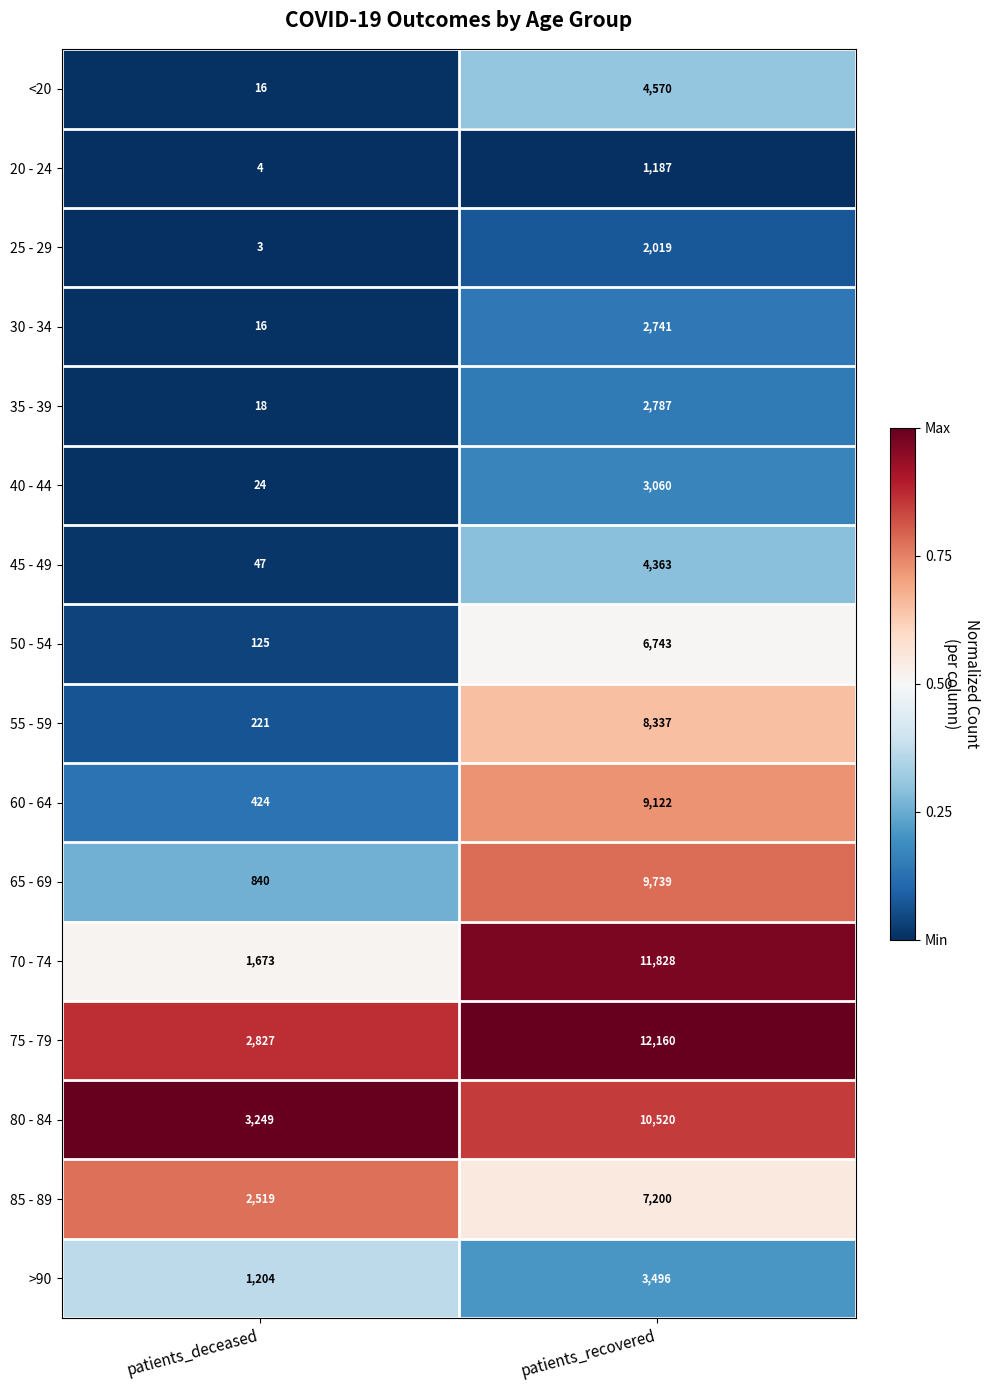

List the series in order of their peak value, lowest first.

20 - 24, 25 - 29, 30 - 34, 35 - 39, 40 - 44, >90, 45 - 49, <20, 50 - 54, 85 - 89, 55 - 59, 60 - 64, 65 - 69, 80 - 84, 70 - 74, 75 - 79